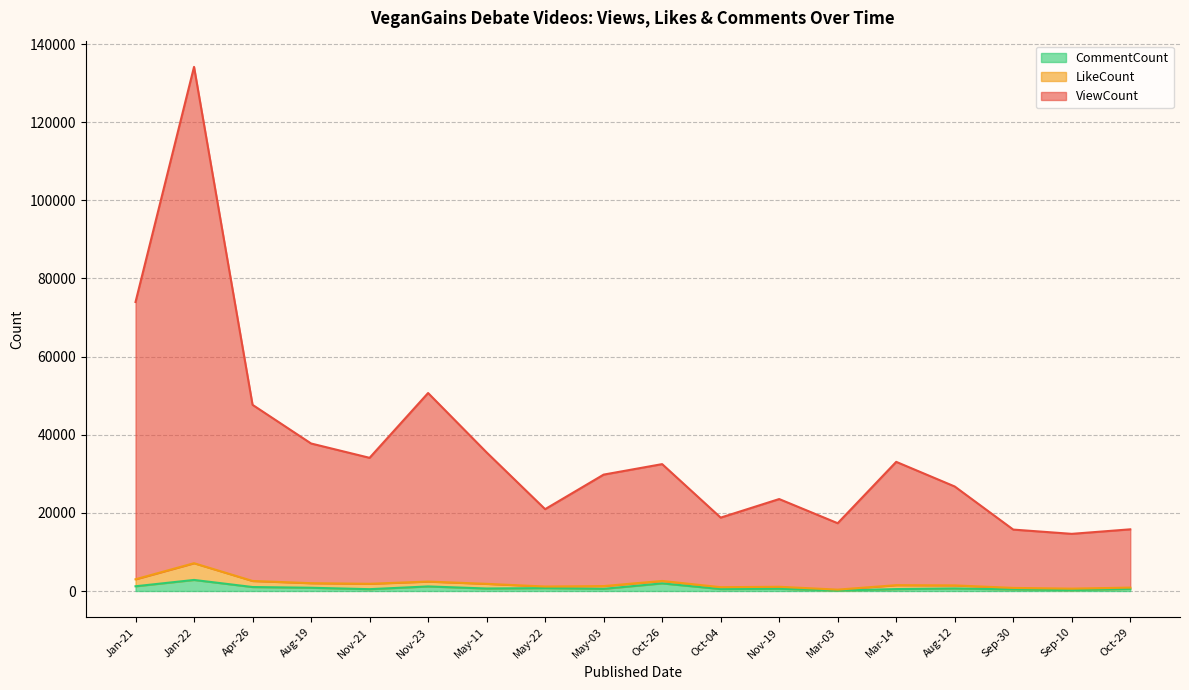

True or false: CommentCount has more than 1 interior local peaks.

True